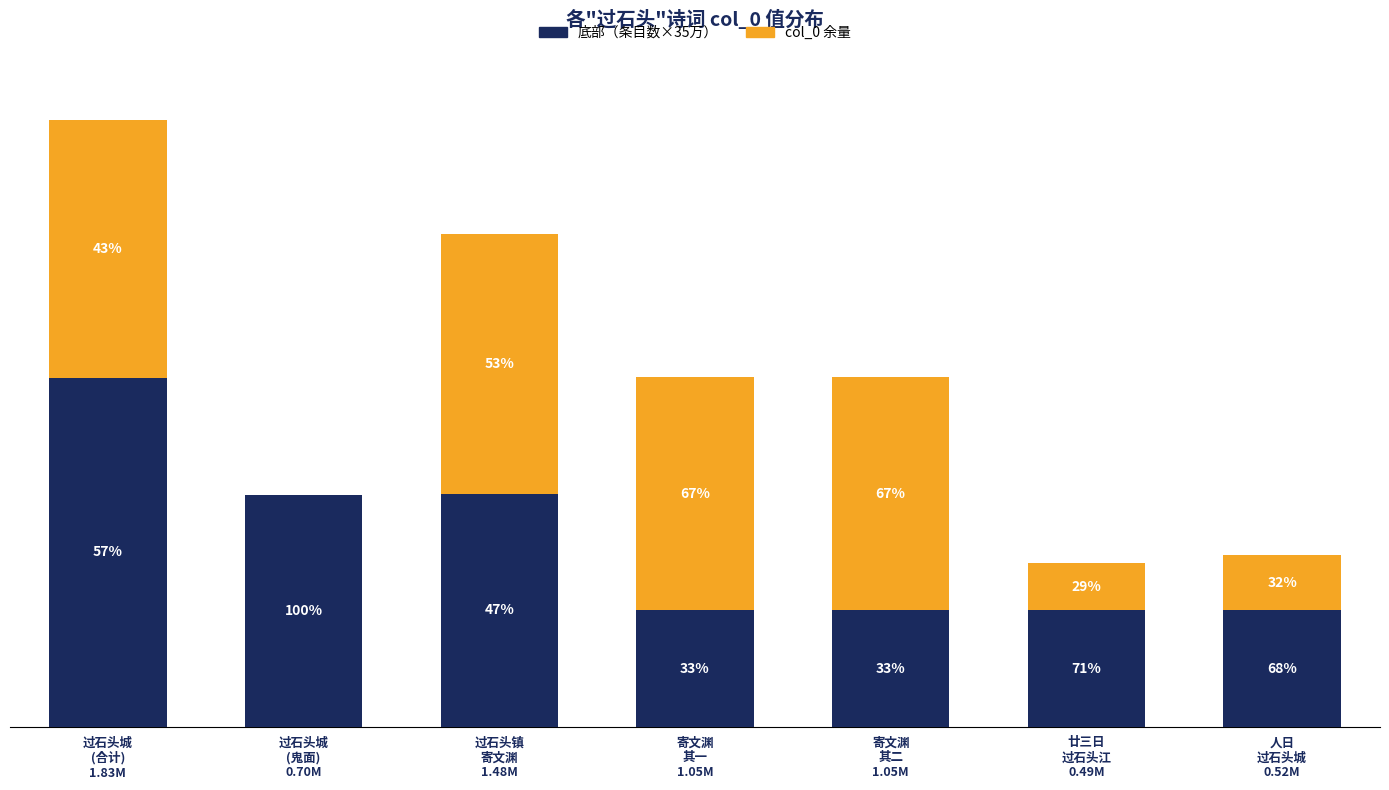

Are the bars grouped side by side (vs. stacked)?

No